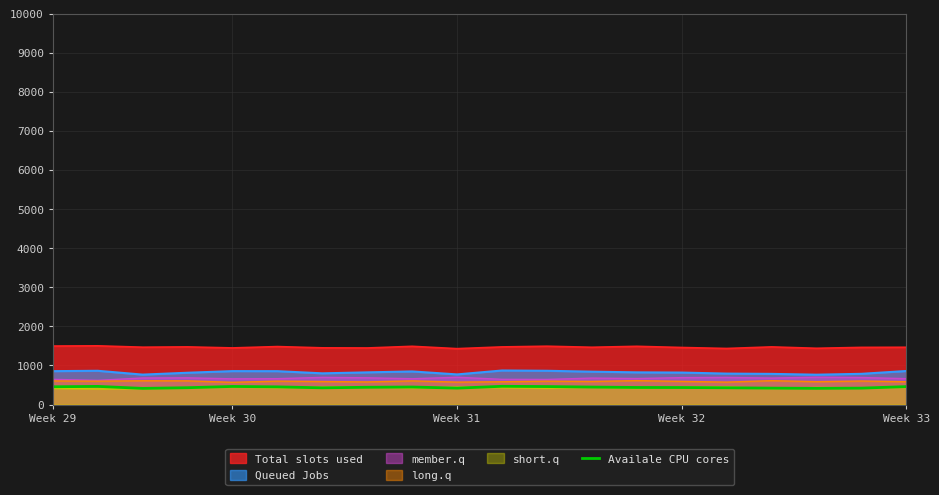

How many lines are shown in the chart?

6